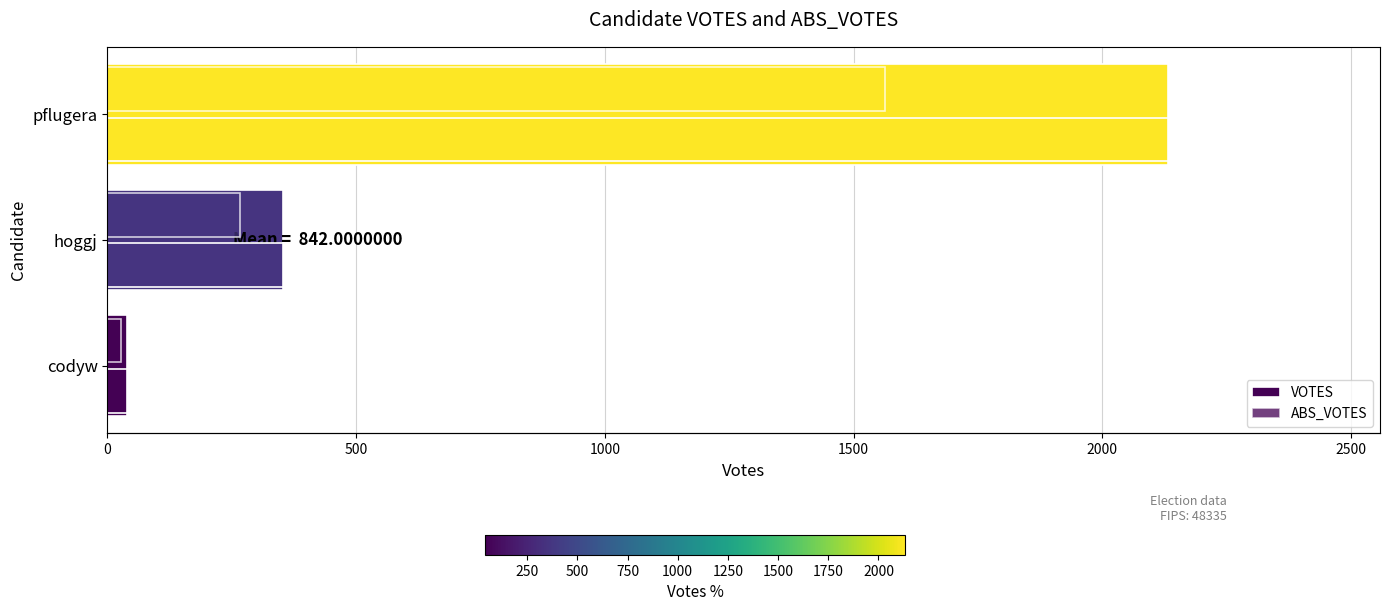

Between hoggj and codyw, which is larger?

hoggj